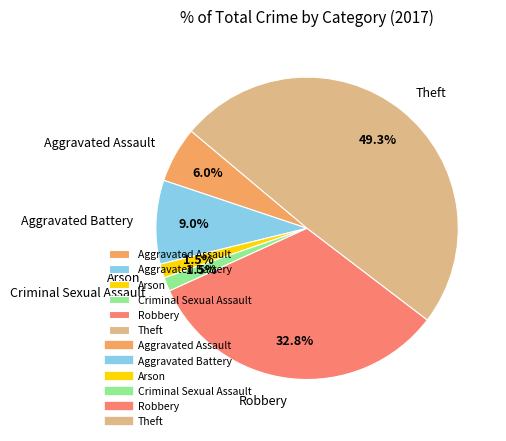

What percentage is NOT represented by Theft?

50.7%